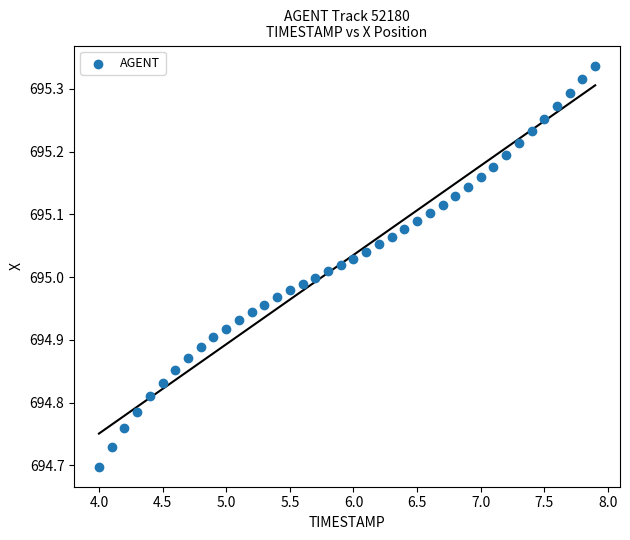

What is the range of X values (max minus min)?

3.9